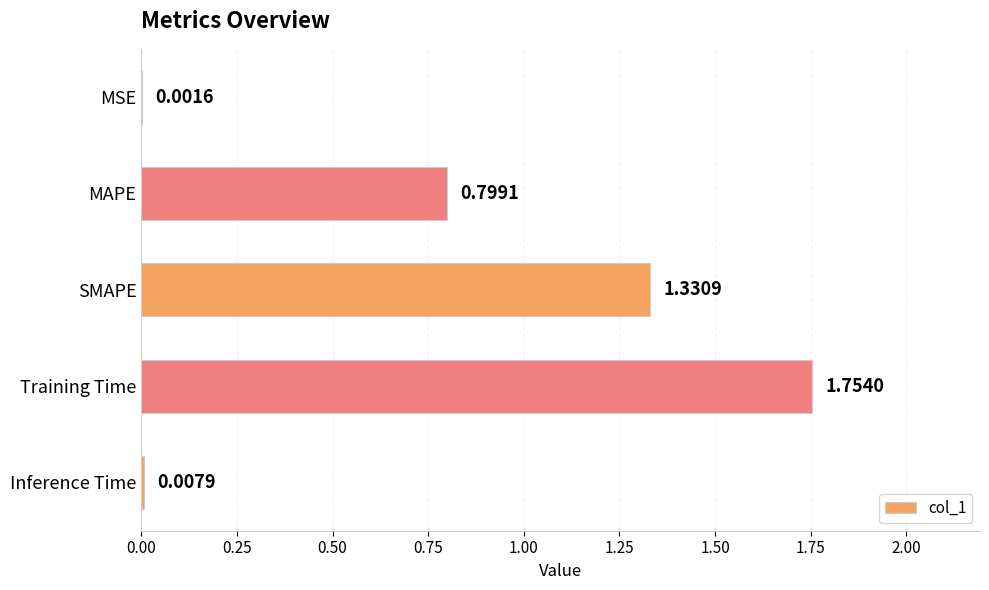

What is the sum of all values?

3.9